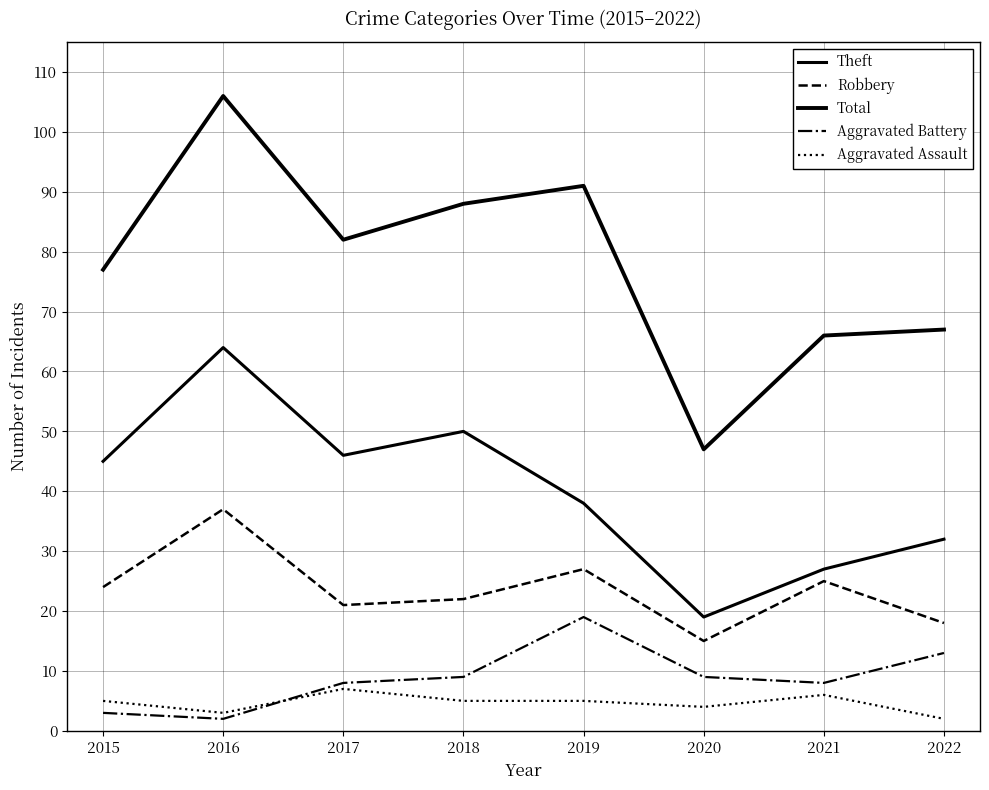

Does the chart display data point markers on the line(s)?

No